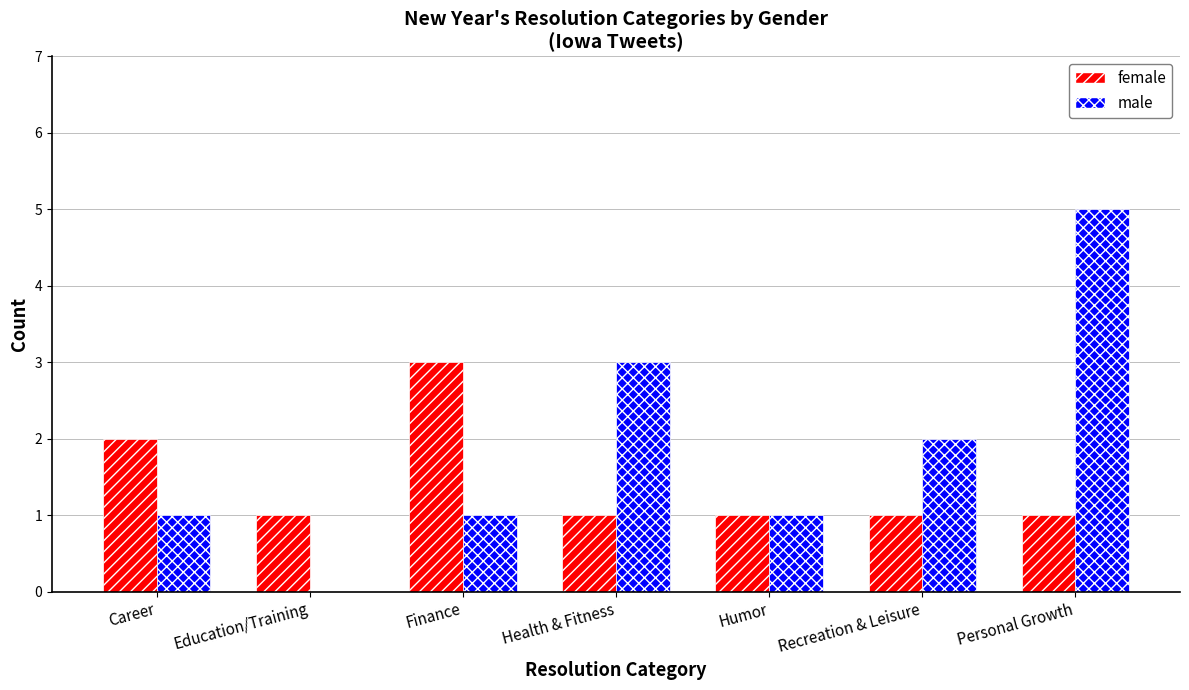

What is the difference between the male values at Education/Training and Health & Fitness?

3